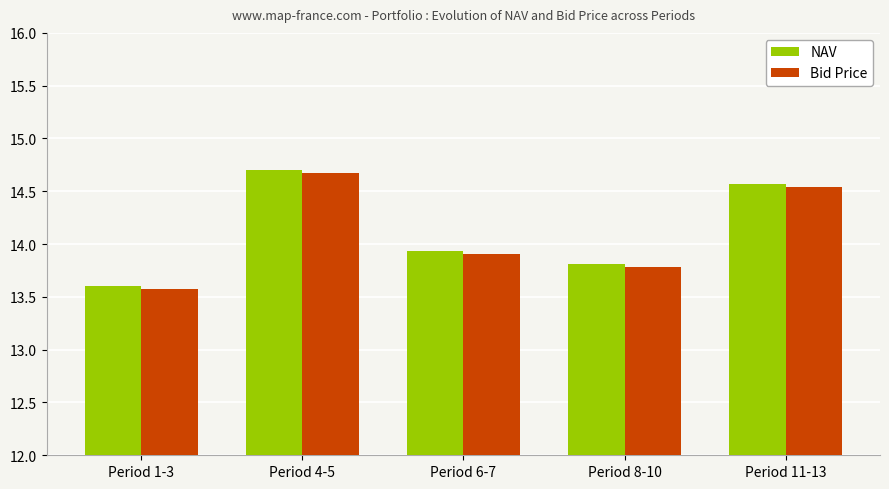

List the labels in order of Bid Price value, smallest first.

Period 1-3, Period 8-10, Period 6-7, Period 11-13, Period 4-5